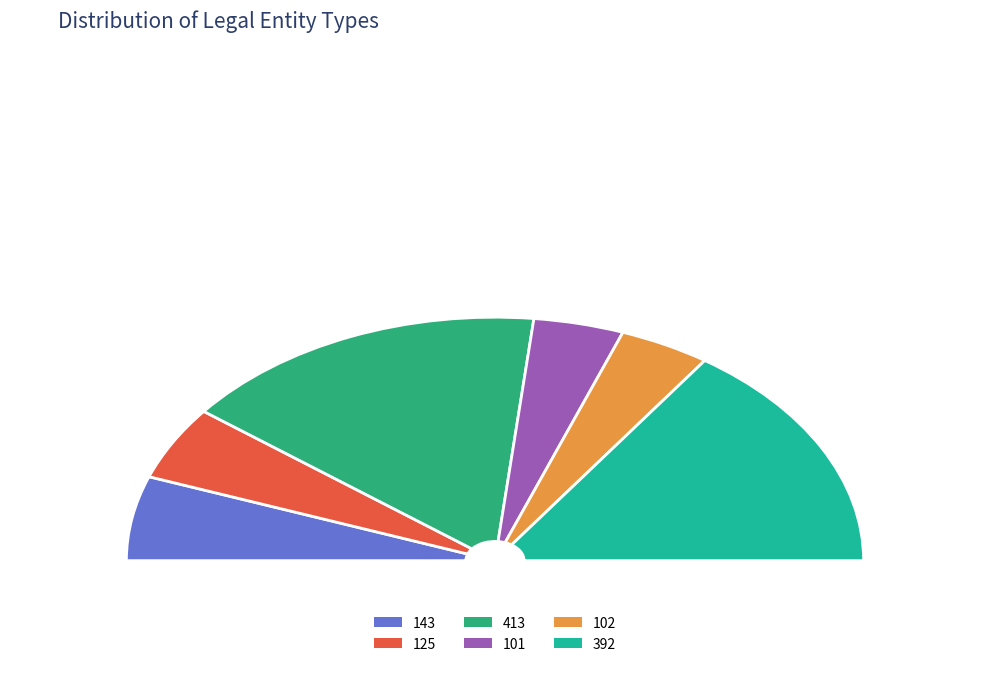

The 143 slice represents 11% of the pie. True or false?

True